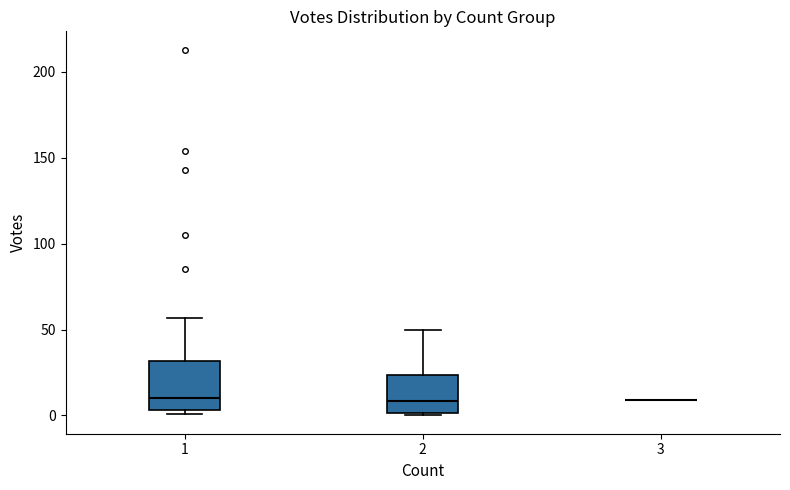

Reading left to right, read every box against the y-axis: the position of its median line, the range the box covers, and the ends of its whiskers. The values are not printed on the chart, so give them approximately, as read against the axis.

1: median 10, box 5 to 30, whiskers 0 to 55
2: median 10, box 0 to 25, whiskers 0 to 50
3: box collapsed to a line at 10, whiskers 10 to 10